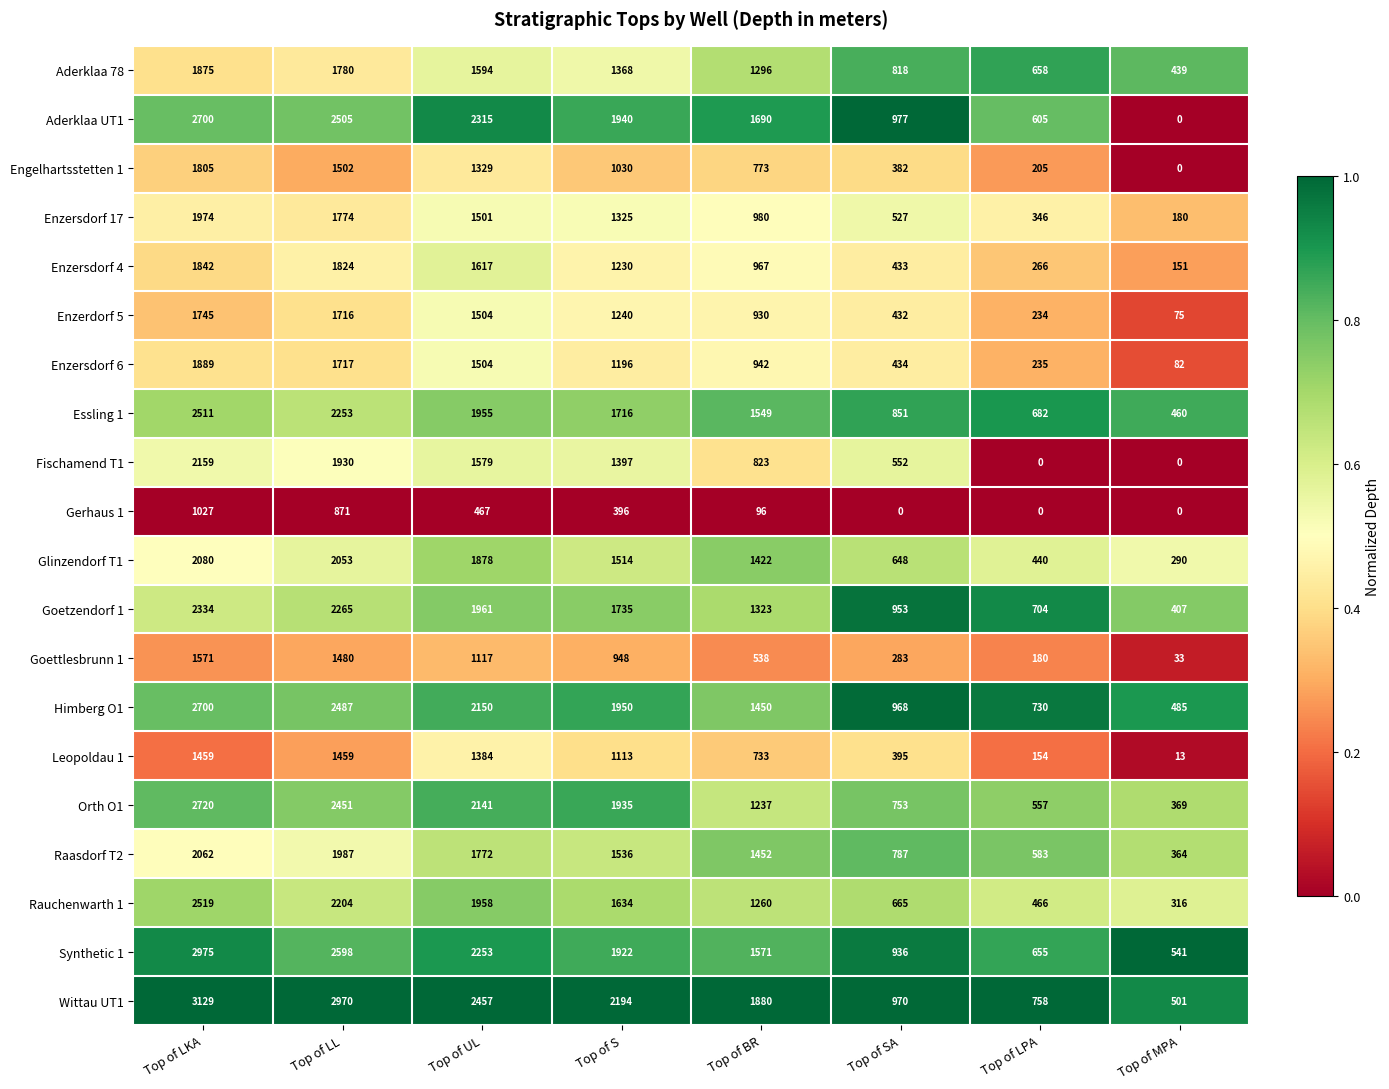

At which label does Goettlesbrunn 1 first exceed 948?

Top of LKA